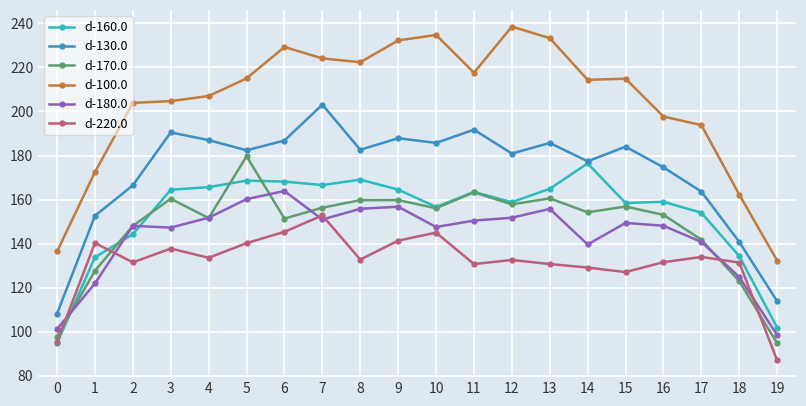

What is the value of the d-160.0 point at the 3rd from the left?

144.3